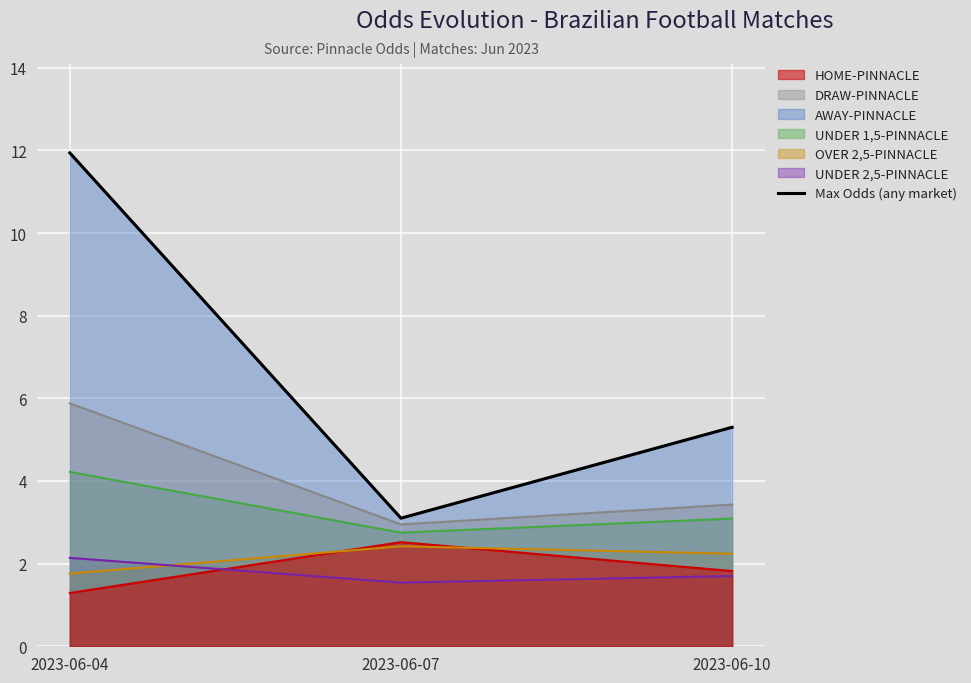

At which category does the chart reach its minimum across all series?

2023-06-07